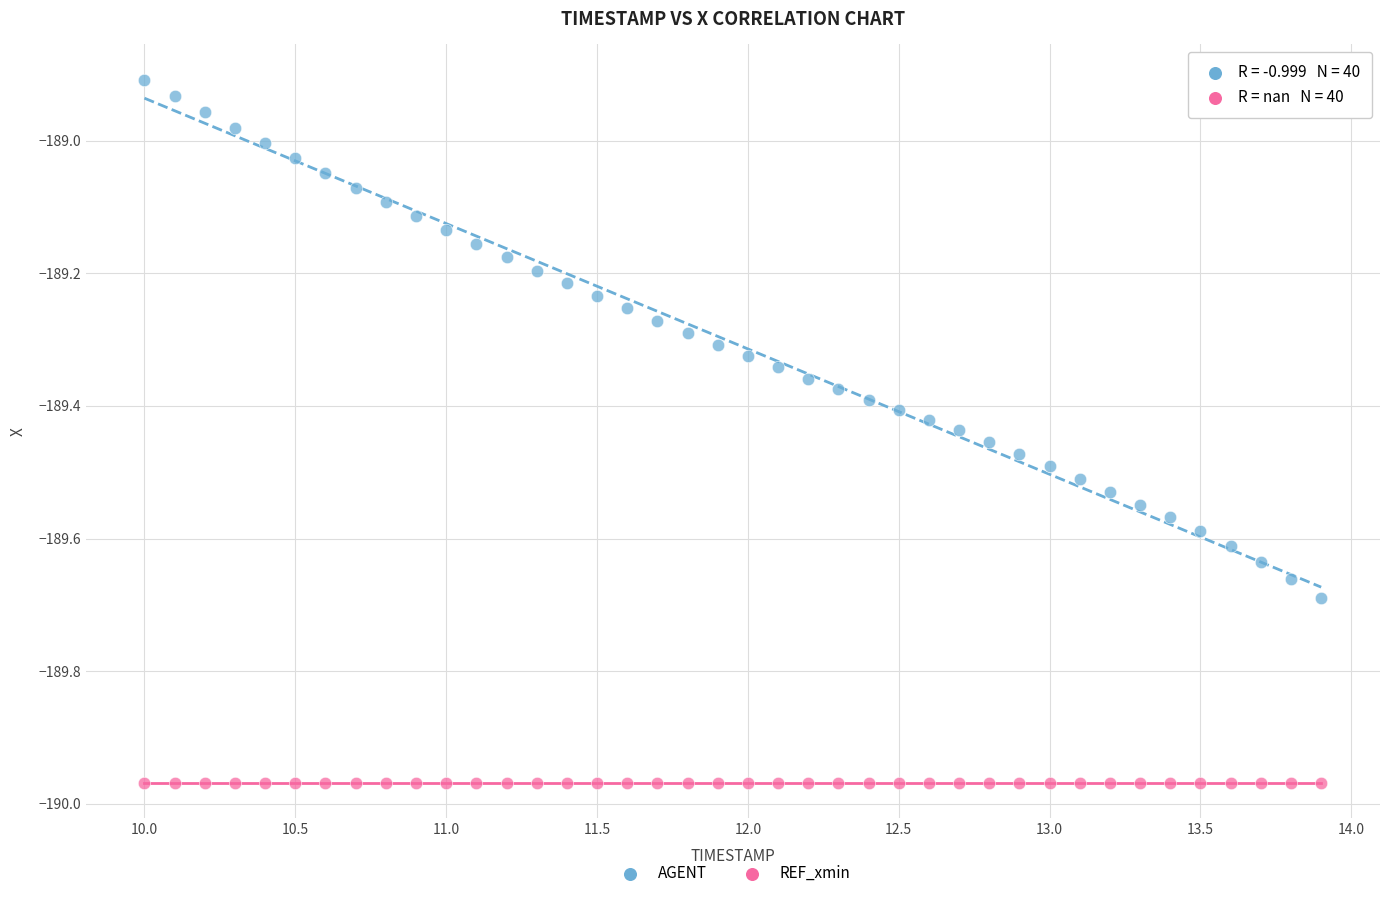

Which series contains the highest Y value?

AGENT